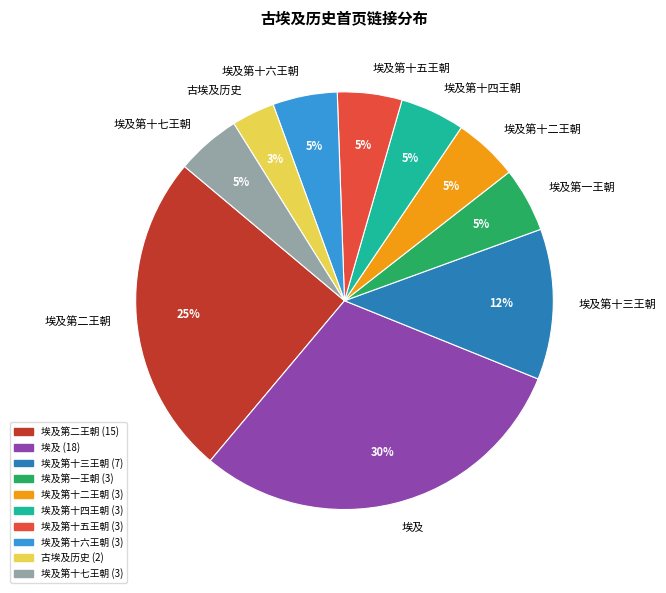

Is there a majority slice in this chart?

No